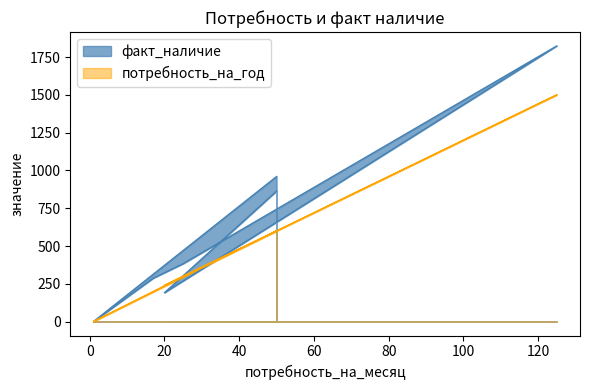

After their last crossing, which series has the higher values: потребность_на_год or факт_наличие?

факт_наличие